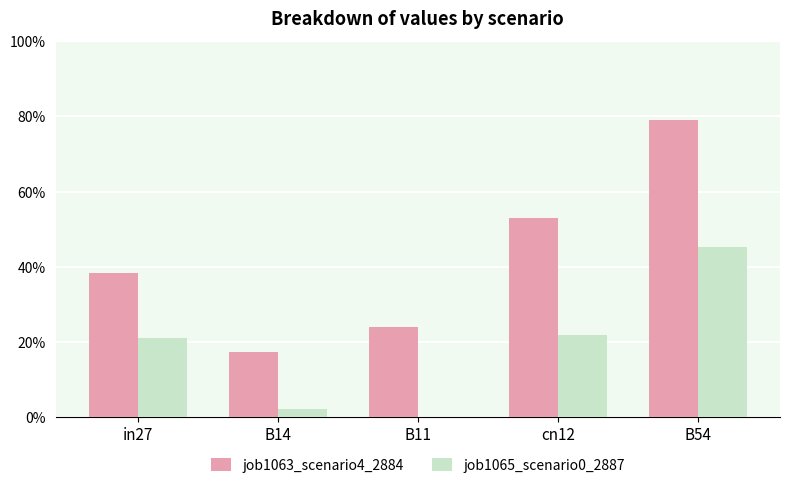

Are the bars horizontal?

No